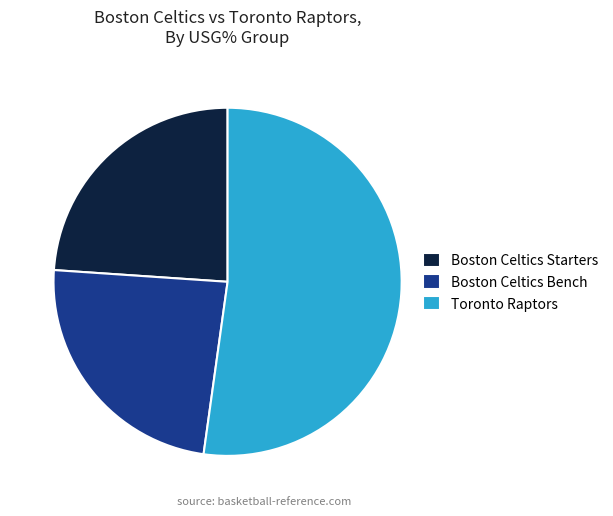

Is it true that Boston Celtics Starters is 24% of the pie?

True